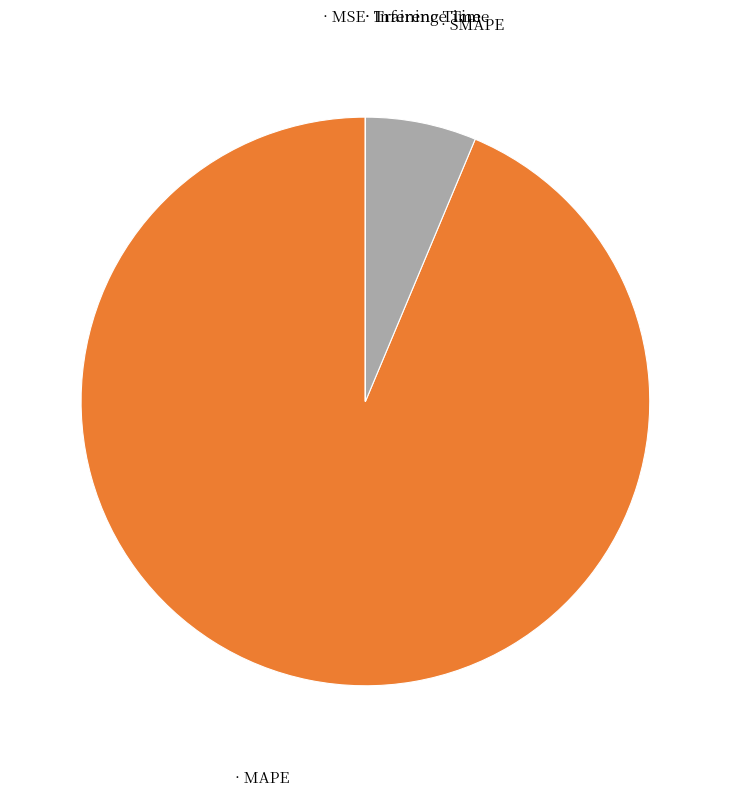

What is the majority slice?

MAPE